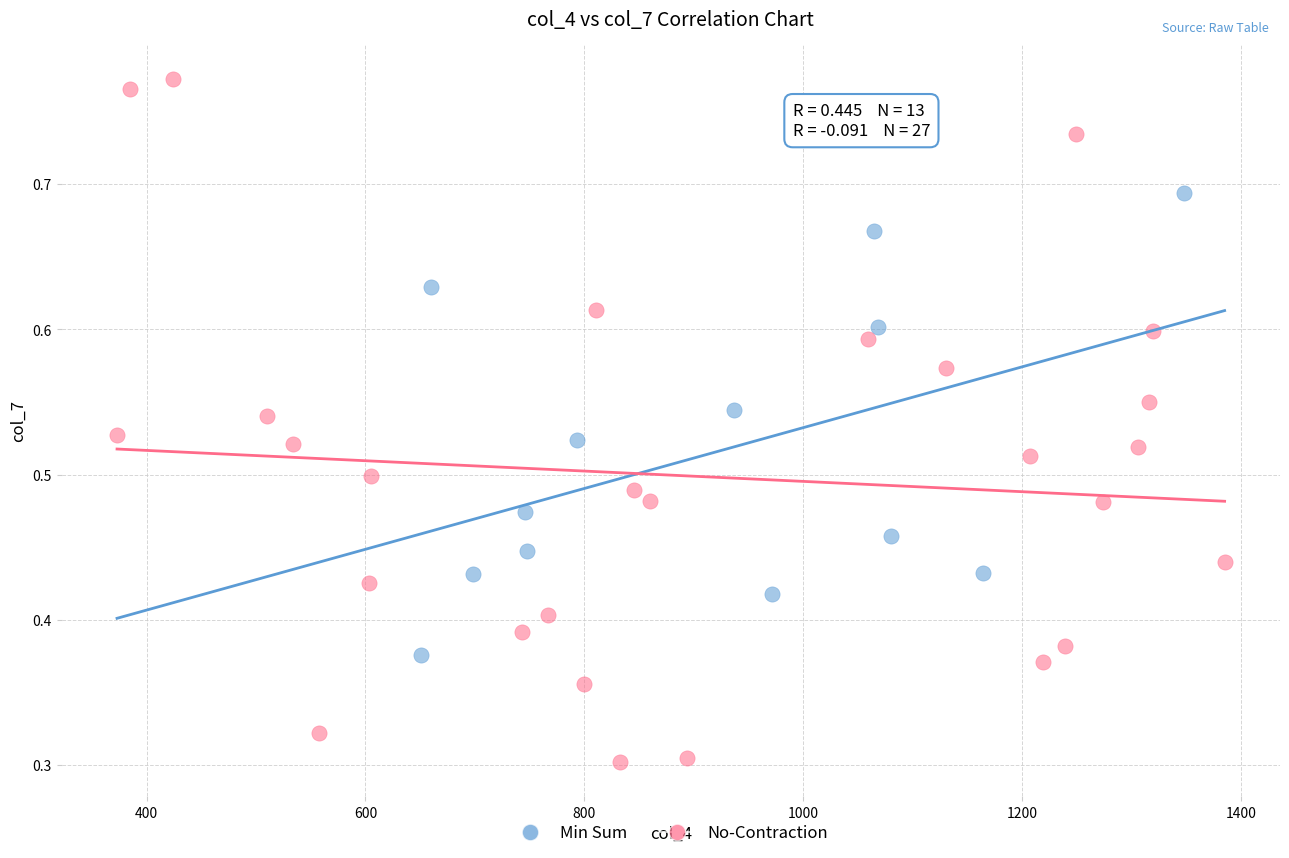

Which series reaches the minimum Y coordinate?

No-Contraction